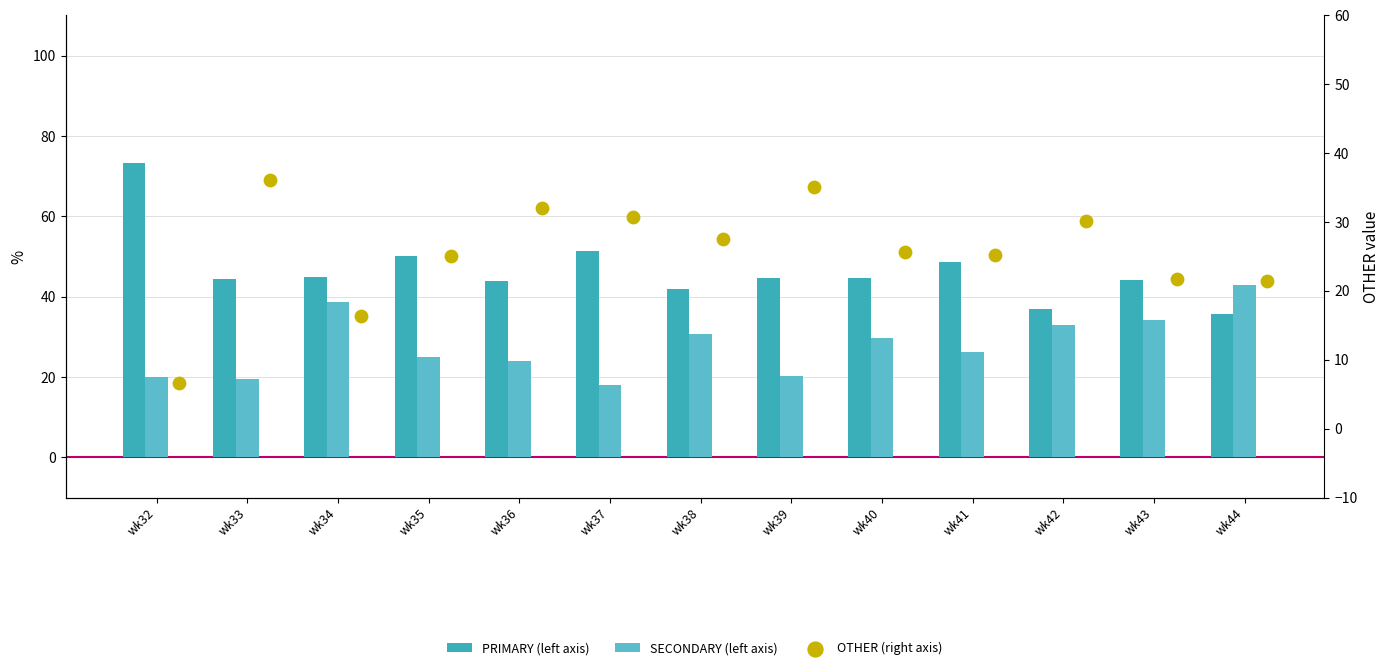

Is the value of SECONDARY (left axis) at wk44 greater than the value of OTHER (right axis) at wk40?

Yes